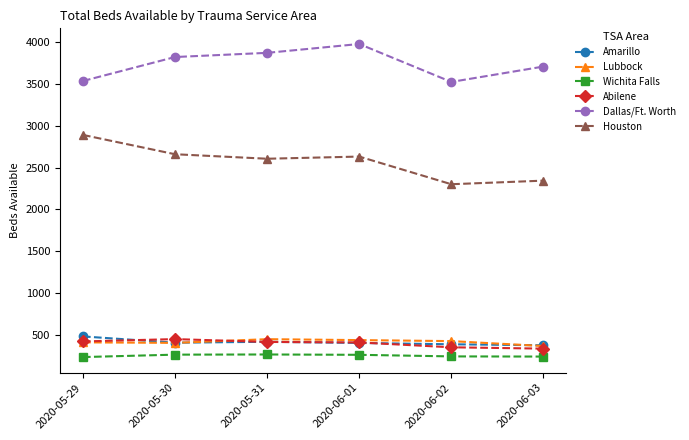

True or false: Dallas/Ft. Worth and Houston intersect in this chart.

False